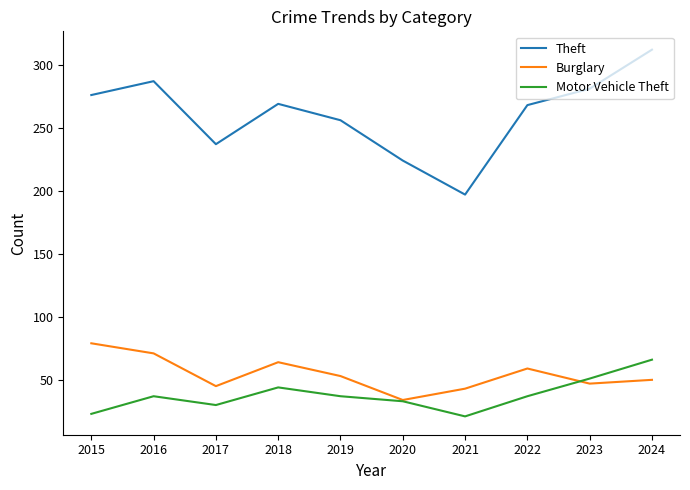

At which category does Burglary reach its first local peak?

2018